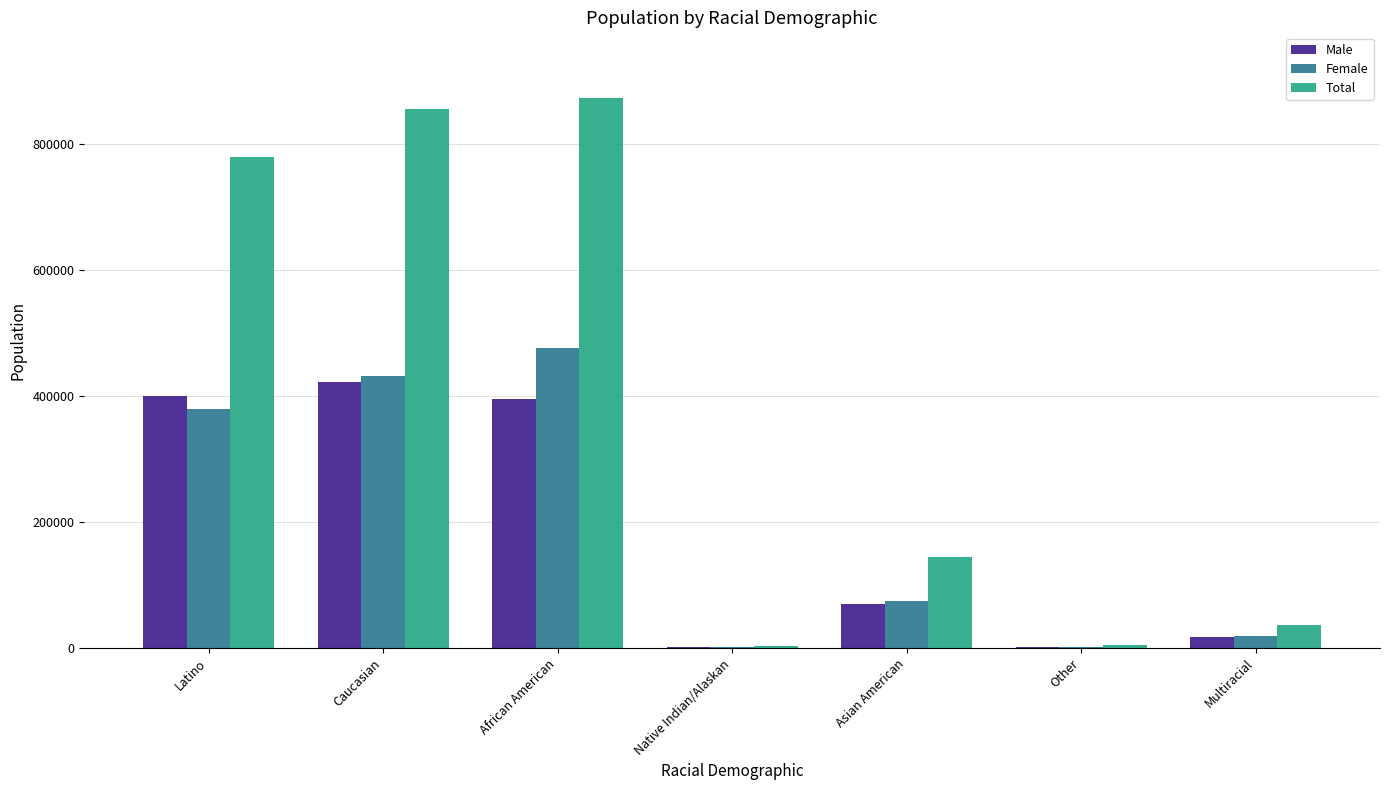

At which label is Female closest to 239469?

Latino